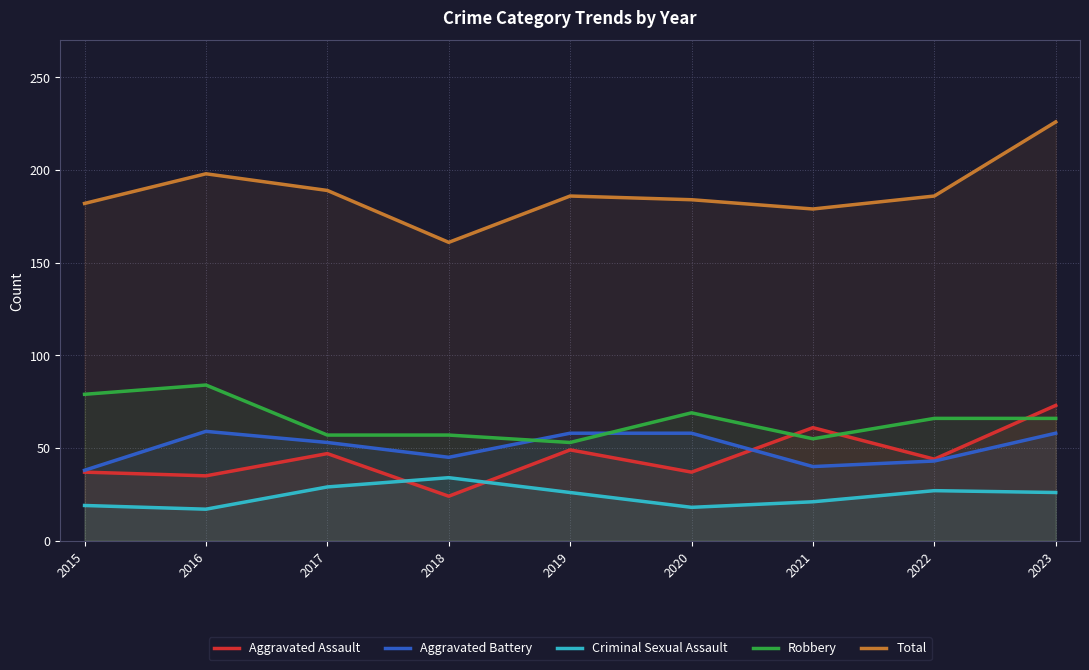

Reading right to left, transcribe all the data shown in this chart.

Aggravated Assault: 73	44	61	37	49	24	47	35	37
Aggravated Battery: 58	43	40	58	58	45	53	59	38
Criminal Sexual Assault: 26	27	21	18	26	34	29	17	19
Robbery: 66	66	55	69	53	57	57	84	79
Total: 226	186	179	184	186	161	189	198	182